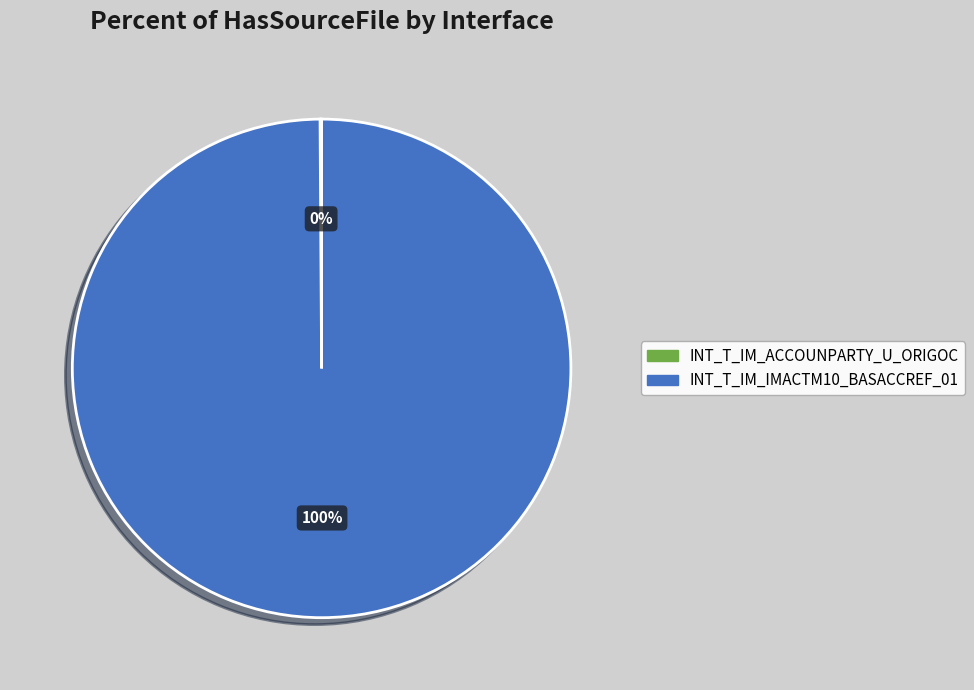

Which category has the biggest portion of the pie?

INT_T_IM_IMACTM10_BASACCREF_01